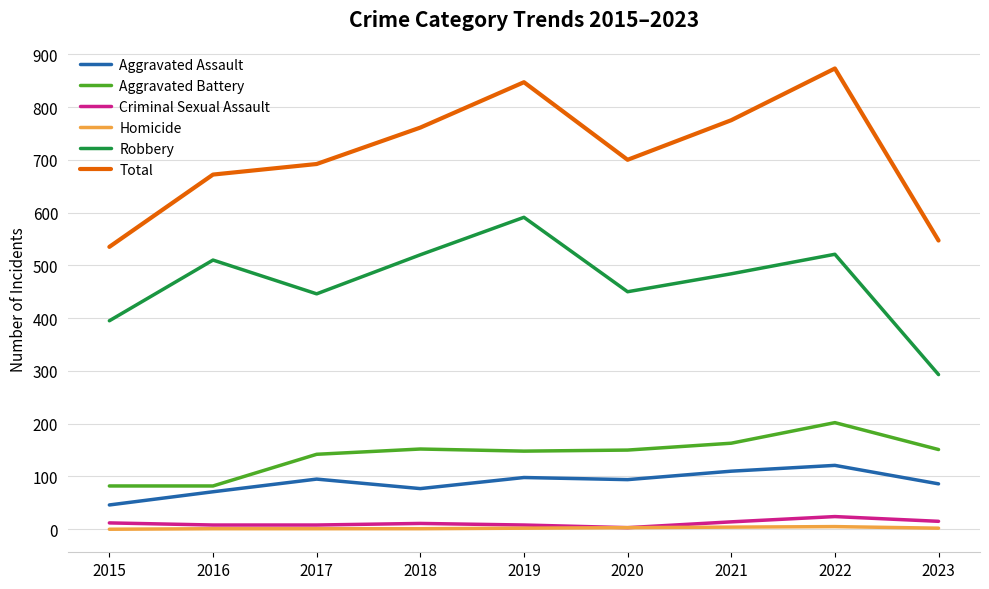

What is the difference between the maximum and minimum values in the Robbery series?

298